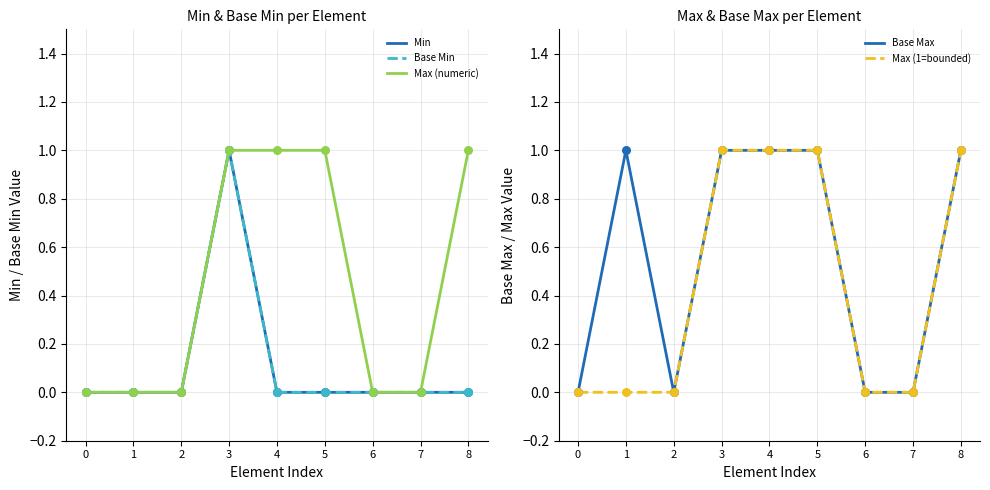

What is the total value across all series at 4?

3